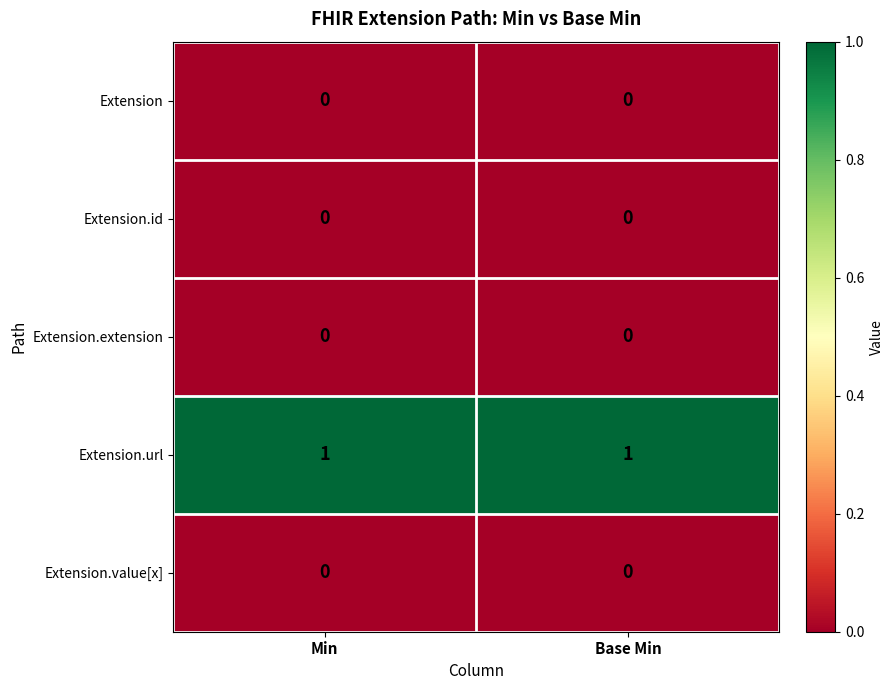

The Extension series shows 0 at Min. True or false?

True